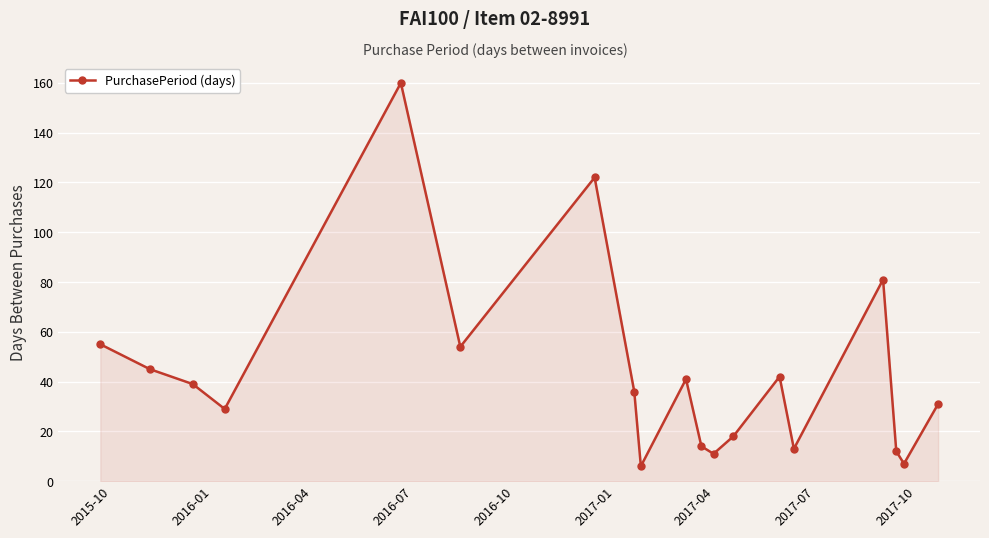

What is the average value?

43